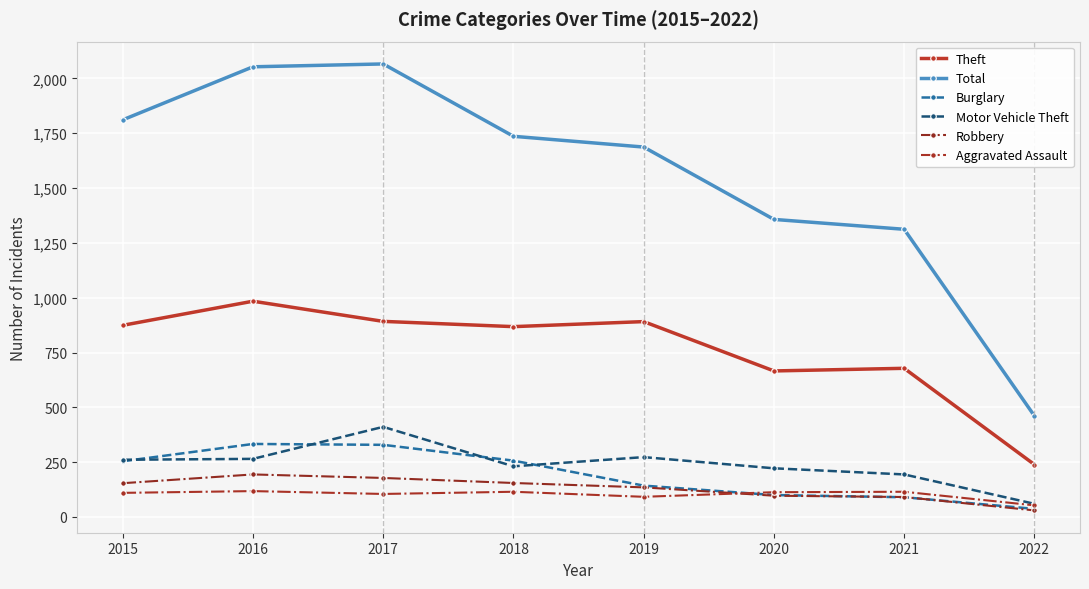

At which label is Burglary closest to 185?

2019